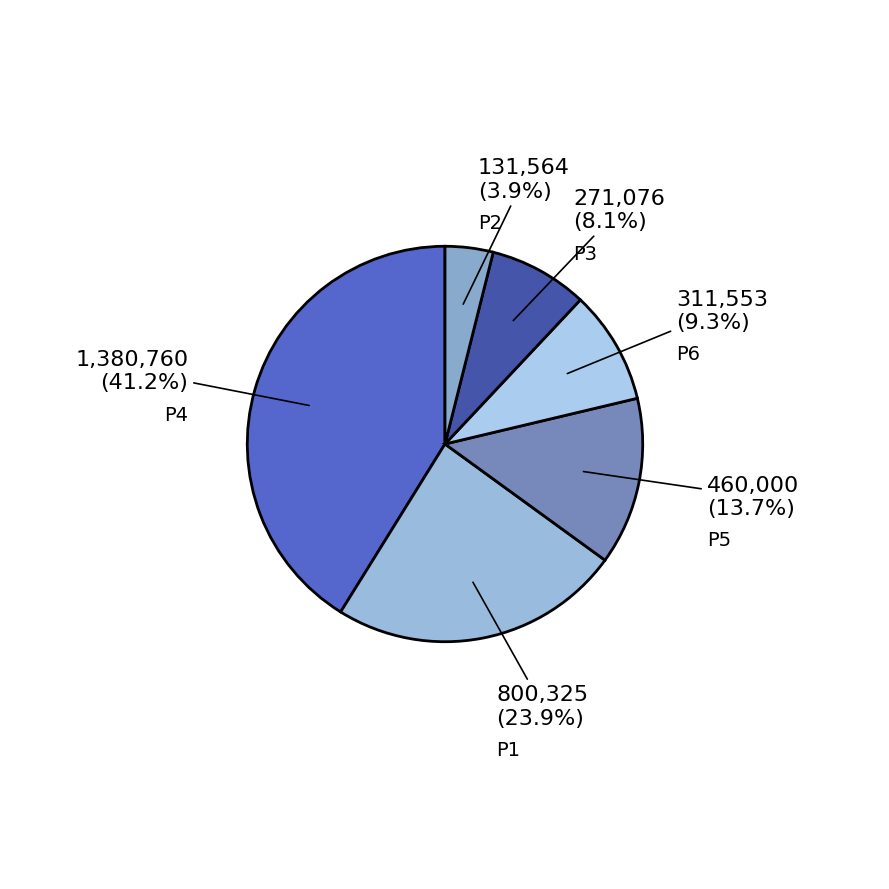

How many segments does this pie chart have?

6